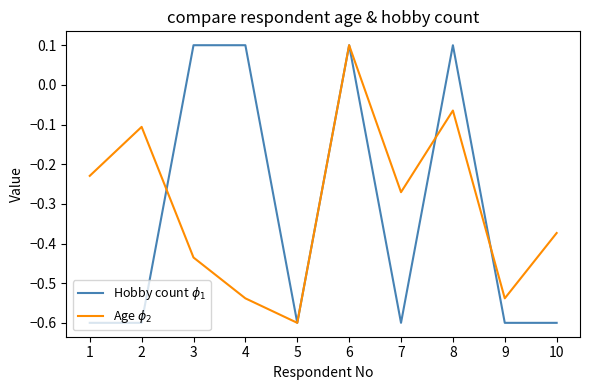

Which series ends up on top after the final intersection of Hobby count $\phi_1$ and Age $\phi_2$?

Age $\phi_2$